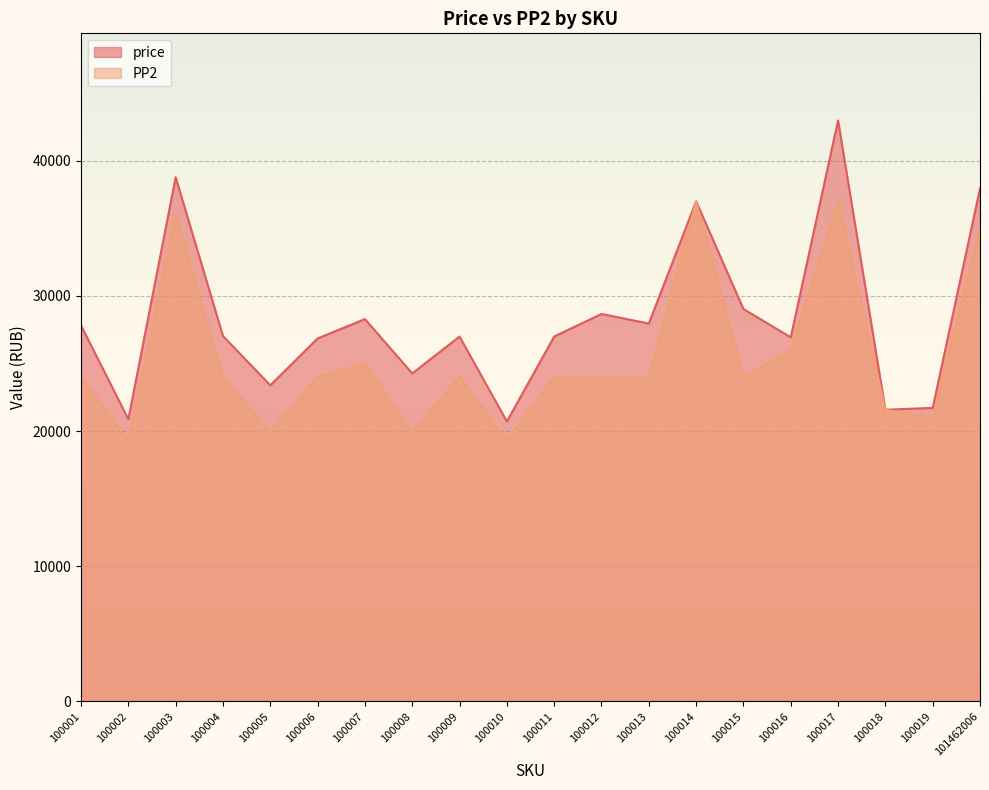

At 100006, list the series in order from smallest to largest.

PP2, price